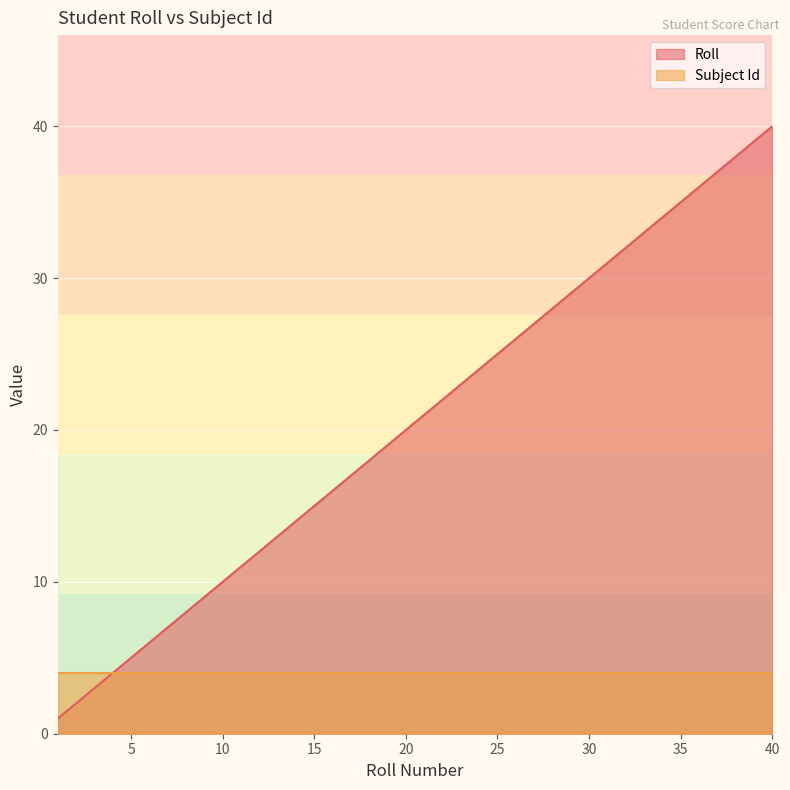

List the labels in order of value, largest first.

40, 39, 38, 37, 36, 35, 34, 33, 32, 31, 30, 29, 28, 27, 26, 25, 24, 23, 22, 21, 20, 19, 18, 17, 16, 15, 14, 13, 12, 11, 10, 9, 8, 7, 6, 5, 4, 3, 2, 1